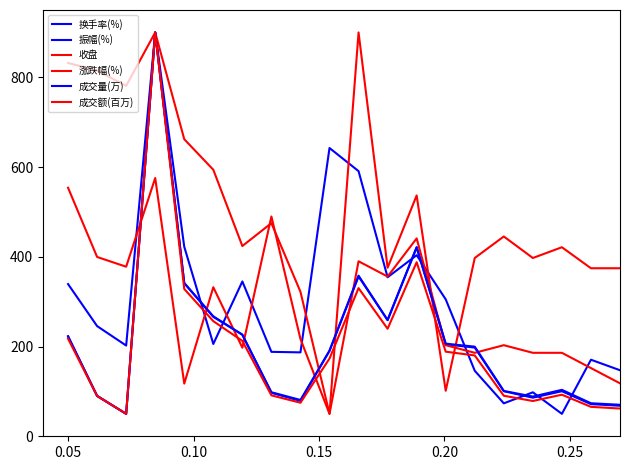

What is the lowest value of the 收盘 series?

50.0